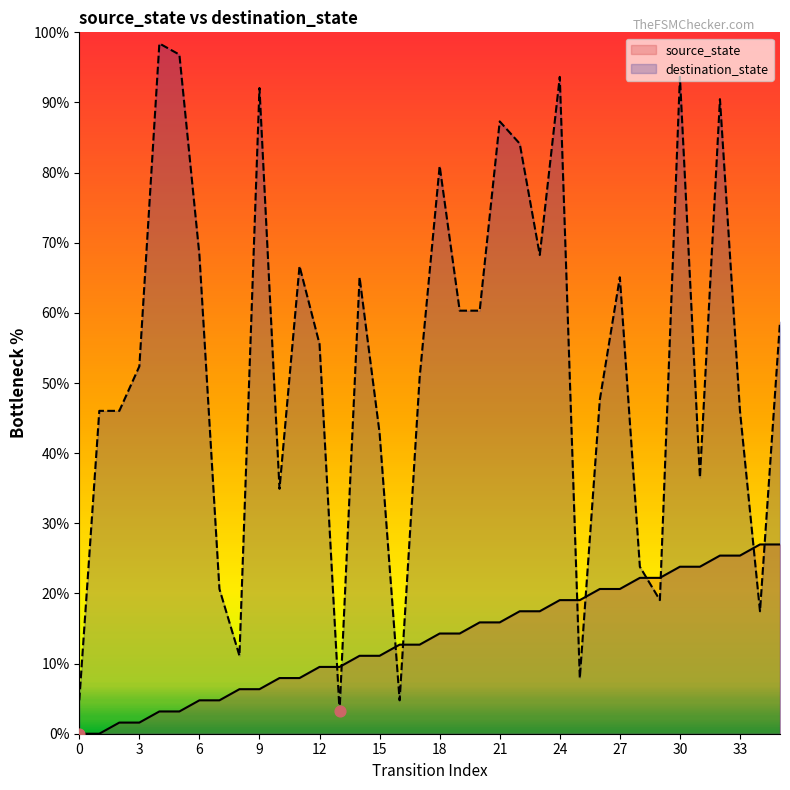

Which series reaches the minimum Y coordinate?

source_state